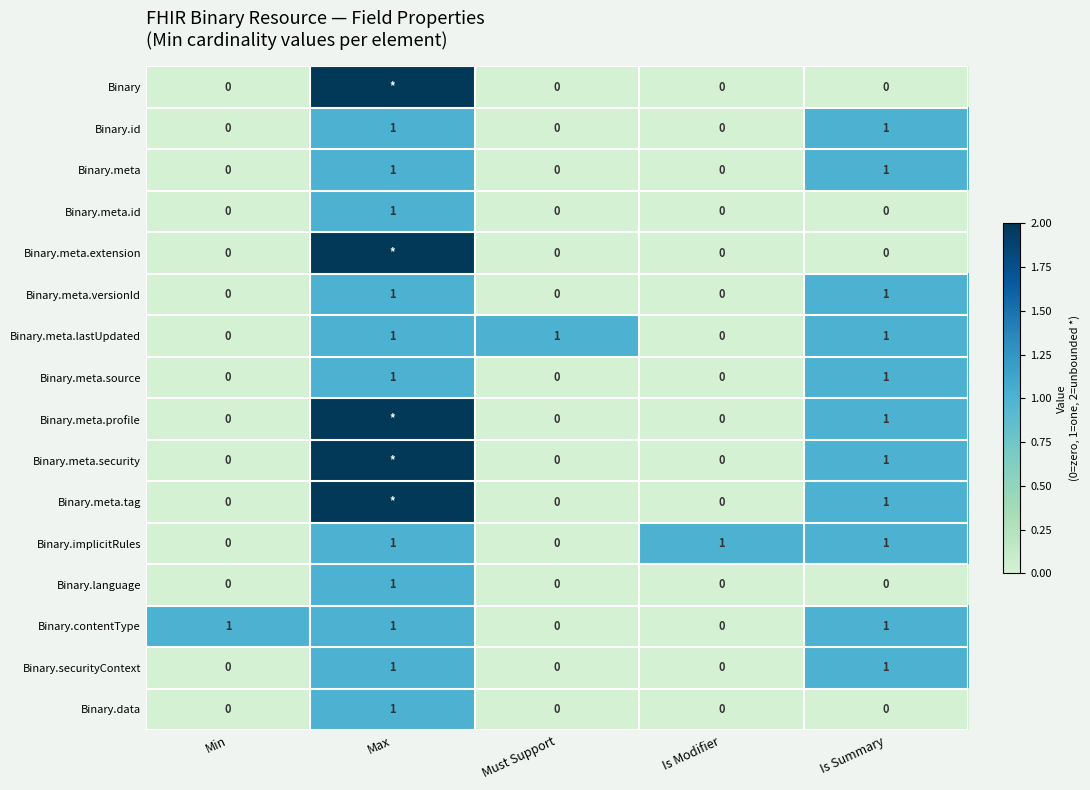

What is the sum of all Binary.implicitRules values?

3